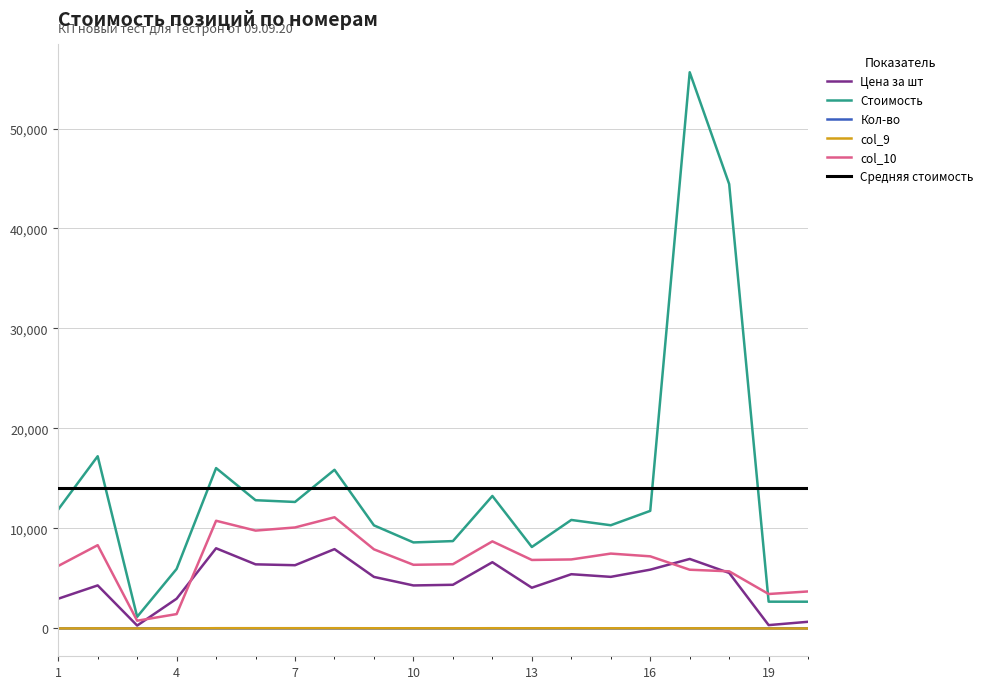

True or false: Стоимость and Кол-во intersect in this chart.

False